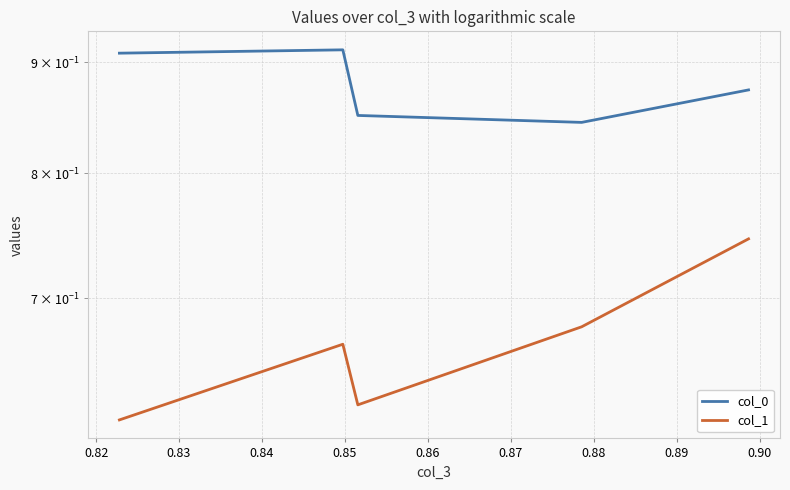

What is the sum of all col_1 values?

3.3